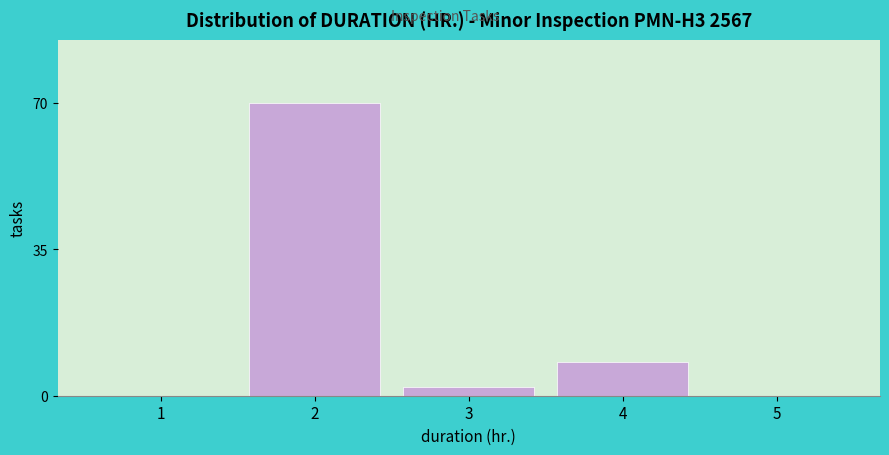

Reading right to left, transcribe all the data shown in this chart.

5=0	4=8	3=2	2=70	1=0